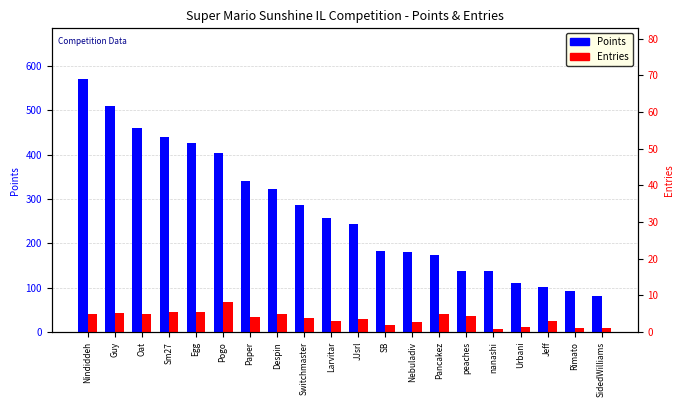

The value of Entries at Switchmaster is 56. True or false?

False